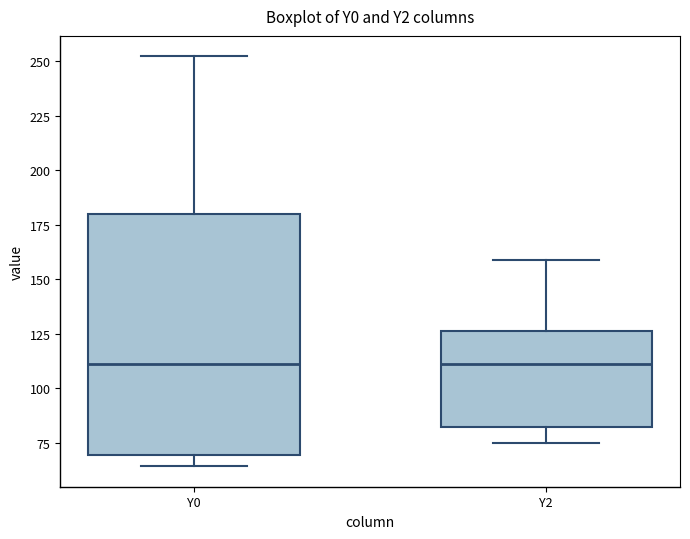

Reading left to right, read every box against the y-axis: the position of its median line, the range the box covers, and the ends of its whiskers. The values are not printed on the chart, so give them approximately, as read against the axis.

Y0: median 110, box 70 to 180, whiskers 65 to 250
Y2: median 110, box 80 to 125, whiskers 75 to 160